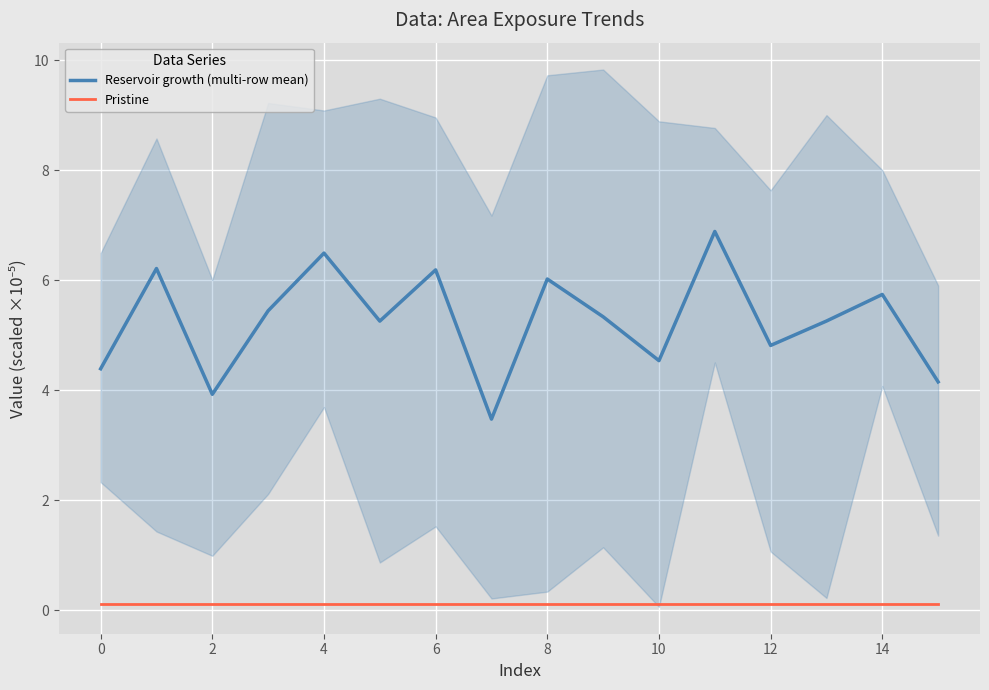

What are all the series names shown in the legend?

Reservoir growth (multi-row mean), Pristine